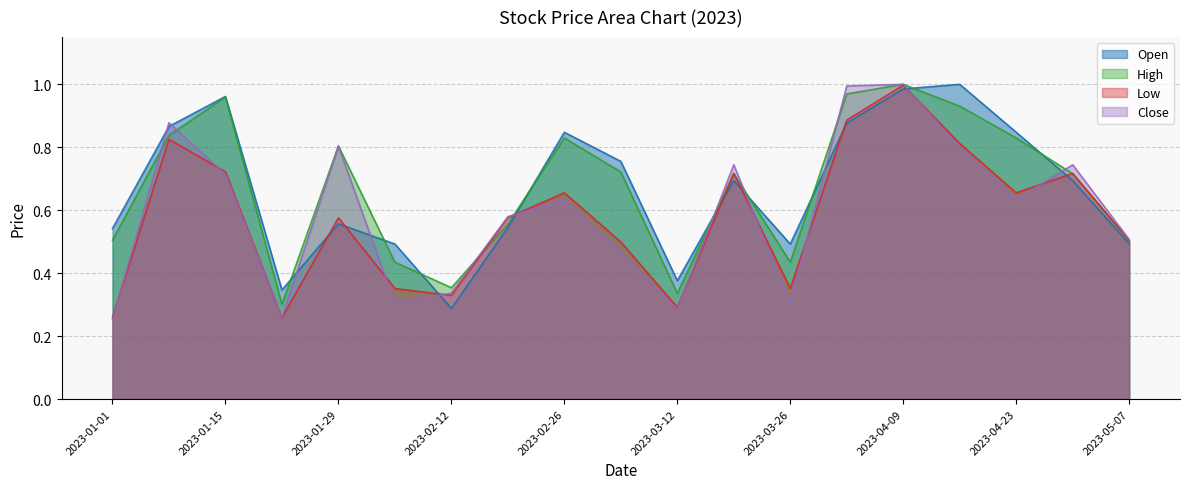

Which series has the widest spread of values?

Close